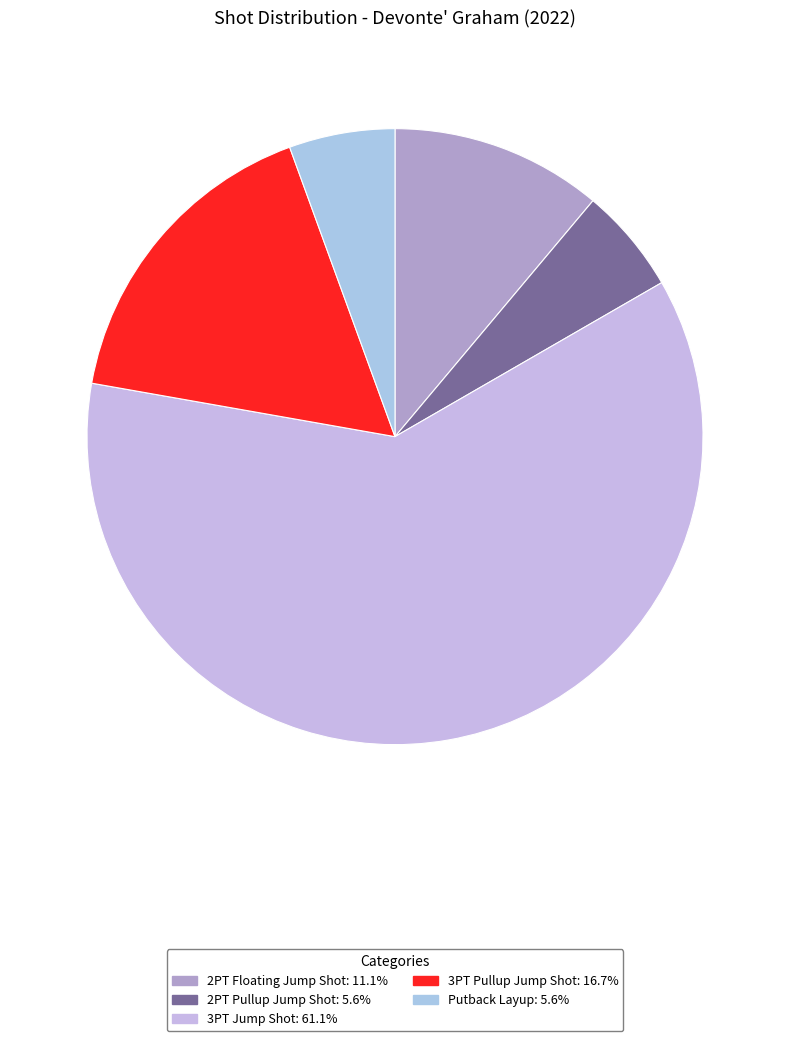

To the nearest percent, what portion does 3PT Jump Shot represent?

61%